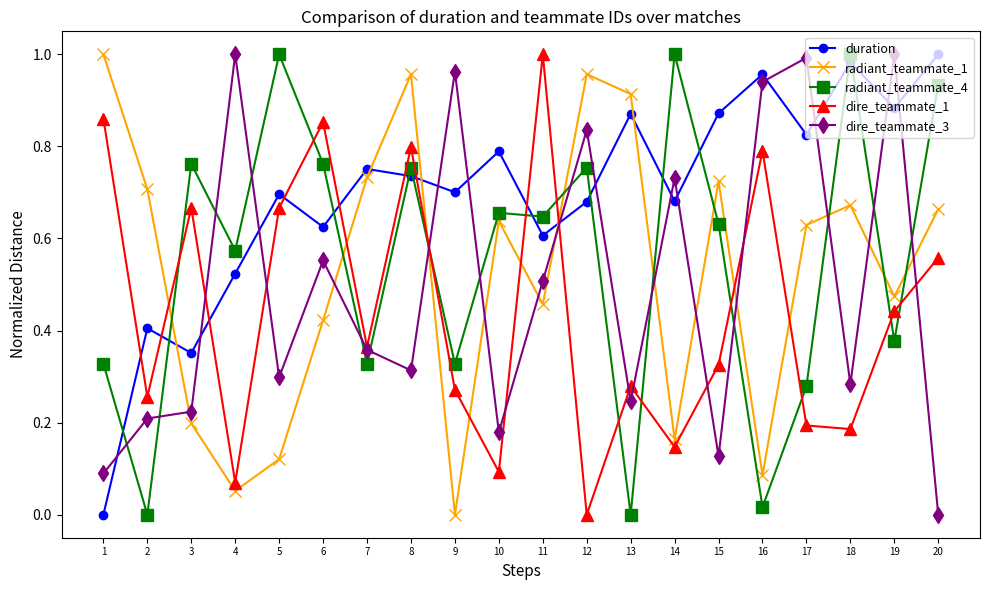

At which category is the sum across all series the highest?

8